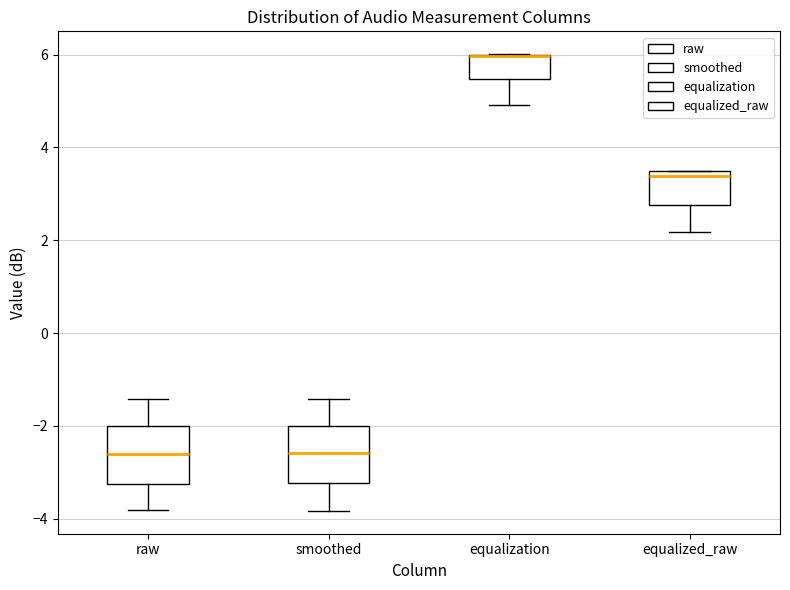

Where does the lower whisker of the box for equalized_raw end on the y-axis? The values are not printed on the chart, so give them approximately, as read against the axis.

2.2